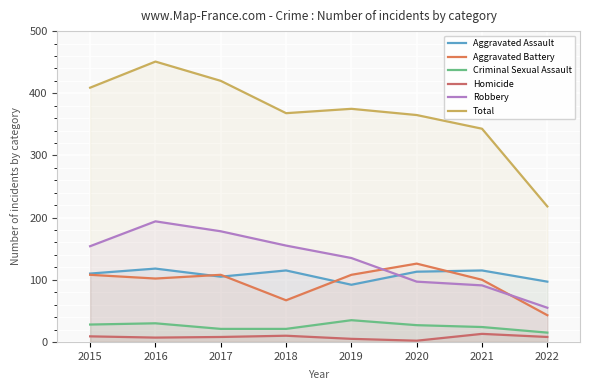

What is the difference between the highest and lowest values at 2020?

363